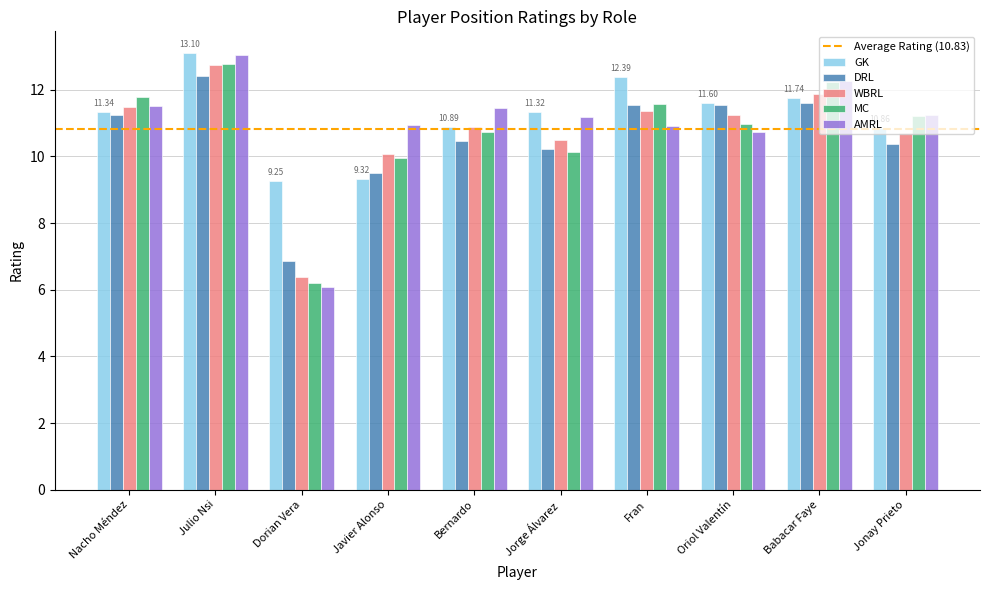

What is the label of the 4th bar from the right?

Fran